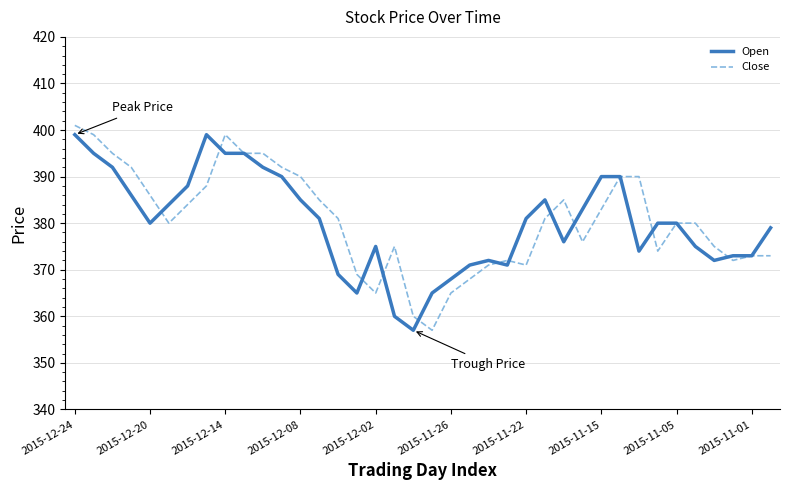

What is the sum of all Open values?

14445